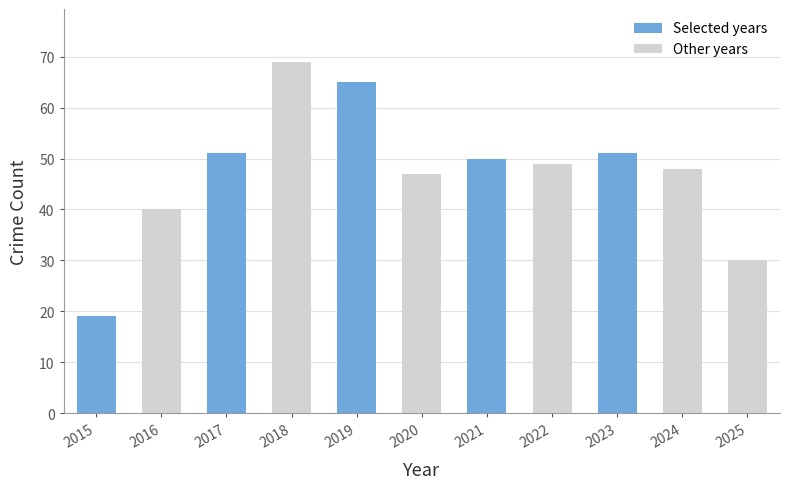

Is it true that the value at 2022 is 49?

True